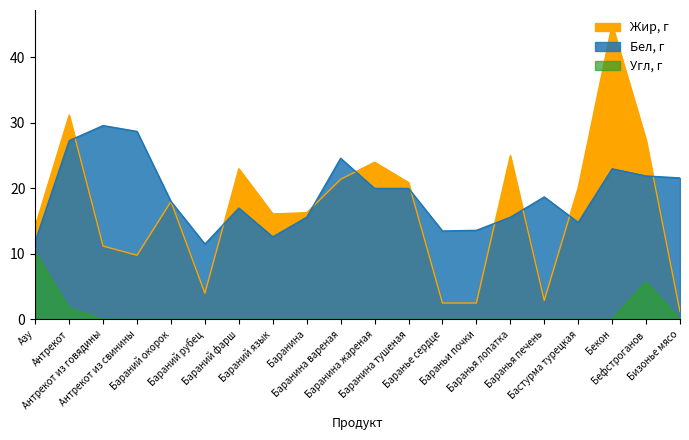

Reading left to right, extract all data points from this chart.

Жир, г: 14.2	31.2	11.2	9.8	18.0	4.0	23.0	16.1	16.3	21.4	24.0	20.9	2.5	2.5	25.0	2.9	20.1	45.0	27.4	1.2
Бел, г: 11.9	27.3	29.6	28.7	18.0	11.5	17.0	12.6	15.6	24.6	20.0	20.0	13.5	13.6	15.6	18.7	14.8	23.0	21.9	21.6
Угл, г: 10.2	1.7	0.0	0.0	0.0	0.0	0.0	0.0	0.0	0.0	0.0	0.0	0.0	0.0	0.0	0.0	0.0	0.0	5.7	0.0